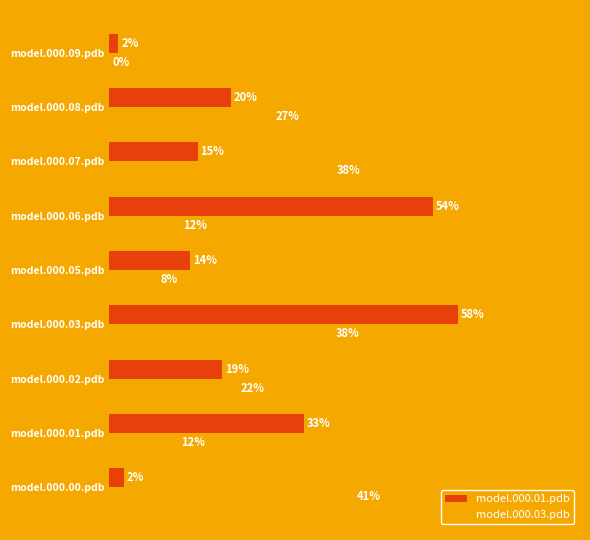

What are all the series names shown in the legend?

model.000.01.pdb, model.000.03.pdb